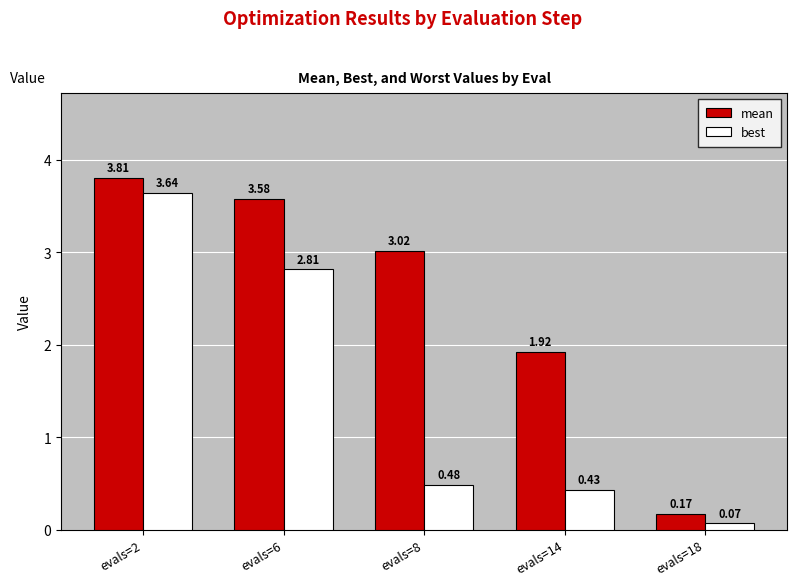

At which category is the sum across all series the highest?

evals=2